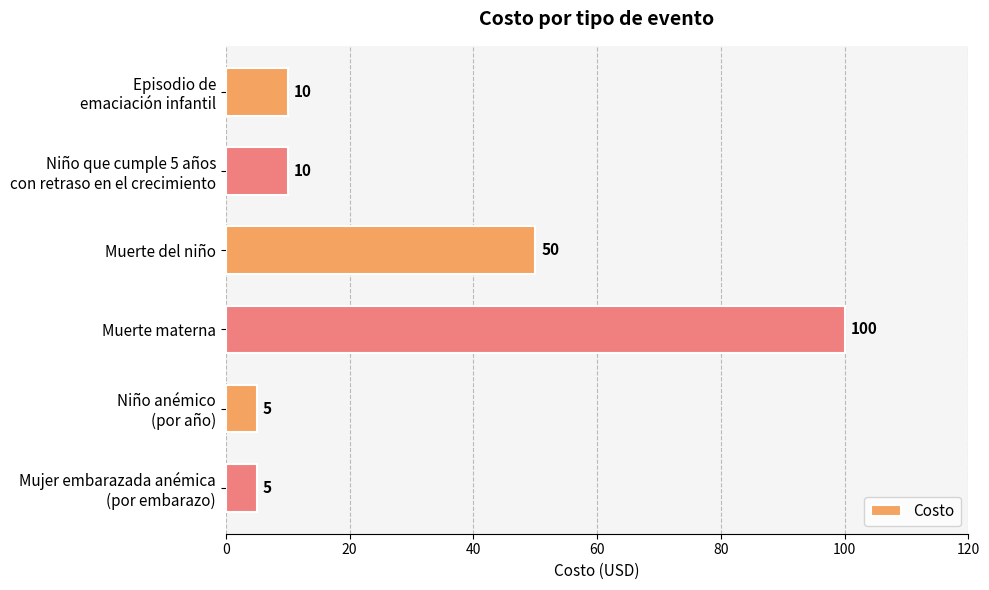

What is the label of the 3rd bar from the bottom?

Muerte materna